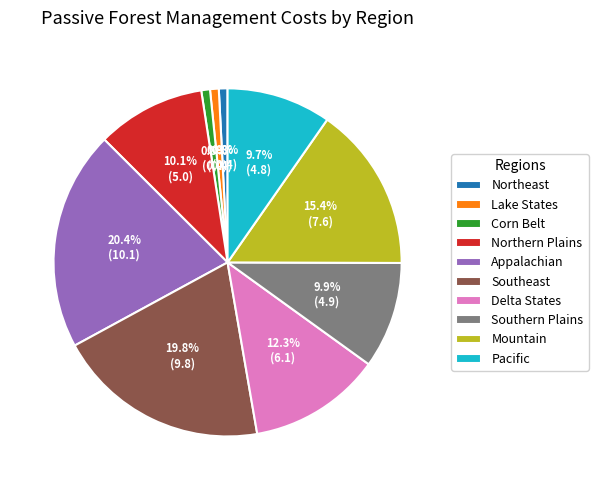

Which has a higher value, Mountain or Appalachian?

Appalachian